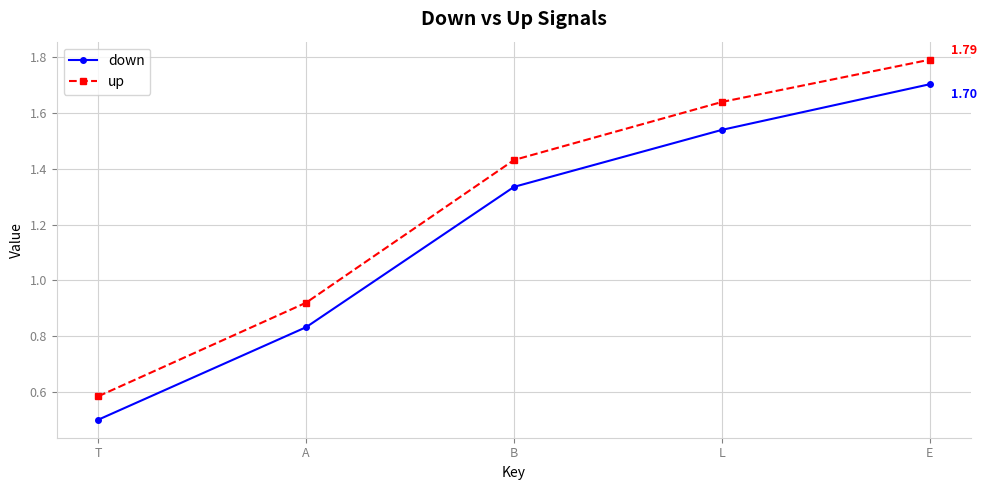

What is the difference between the maximum and minimum values in the down series?

1.2